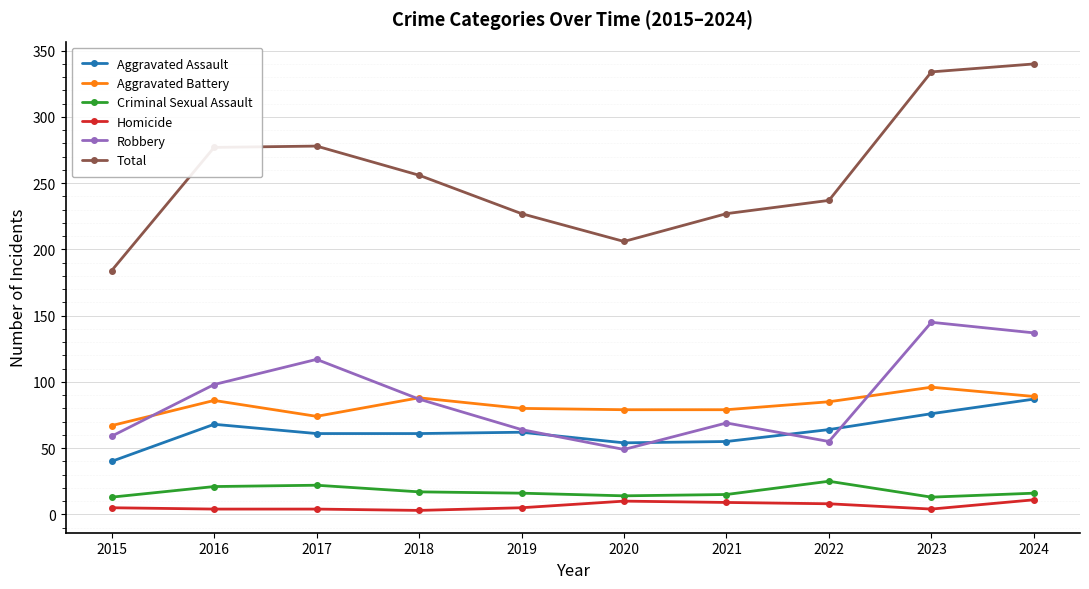

How many data points in Total are less than 256?

5